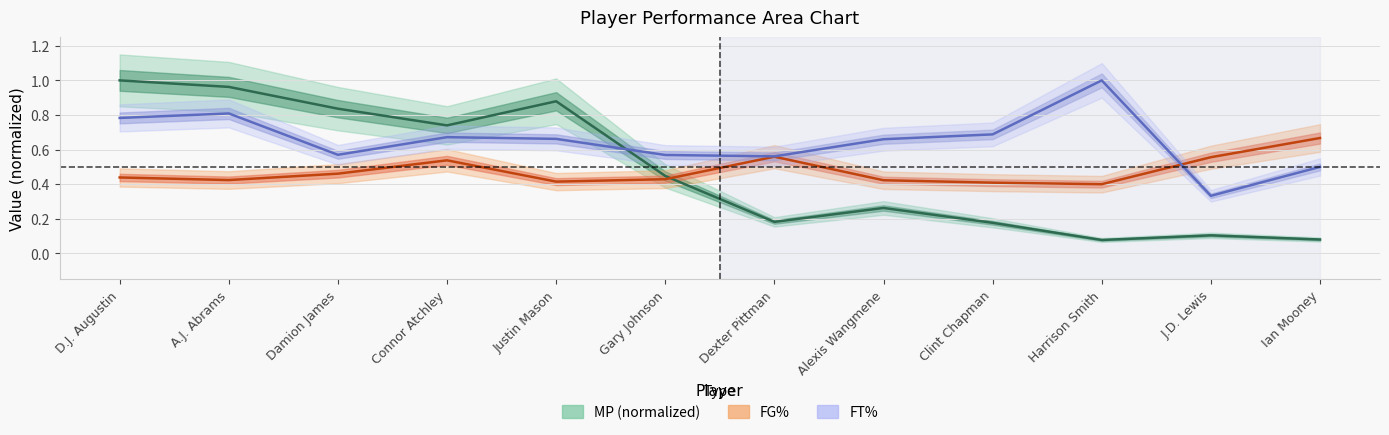

What is the difference between the FG% values at Harrison Smith and Ian Mooney?

0.3